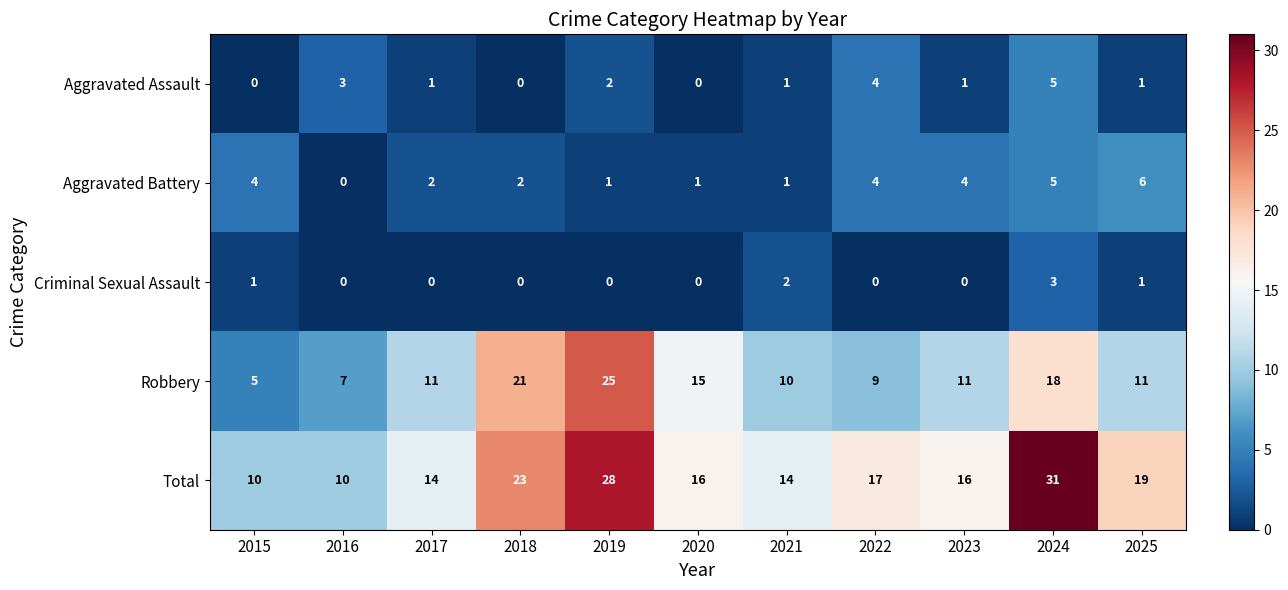

At which label is Total closest to 20?

2025